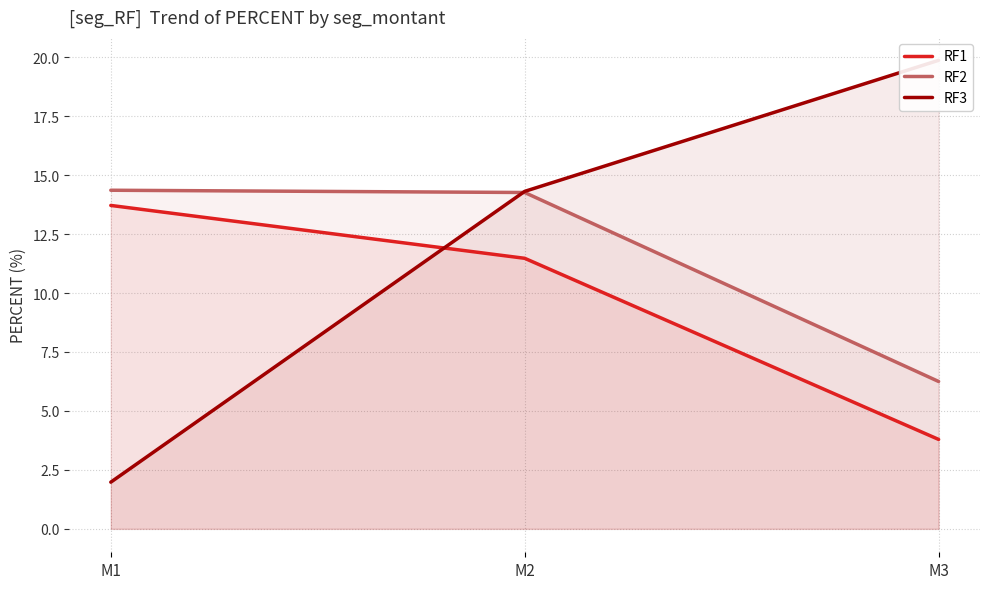

Where does the RF2 series first go above 14?

M1